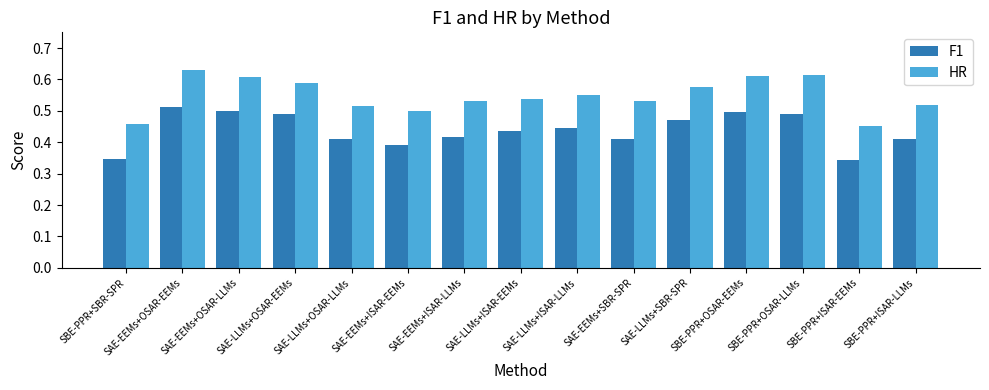

Is it true that HR equals 0.5 at SBE-PPR+ISAR-LLMs?

True